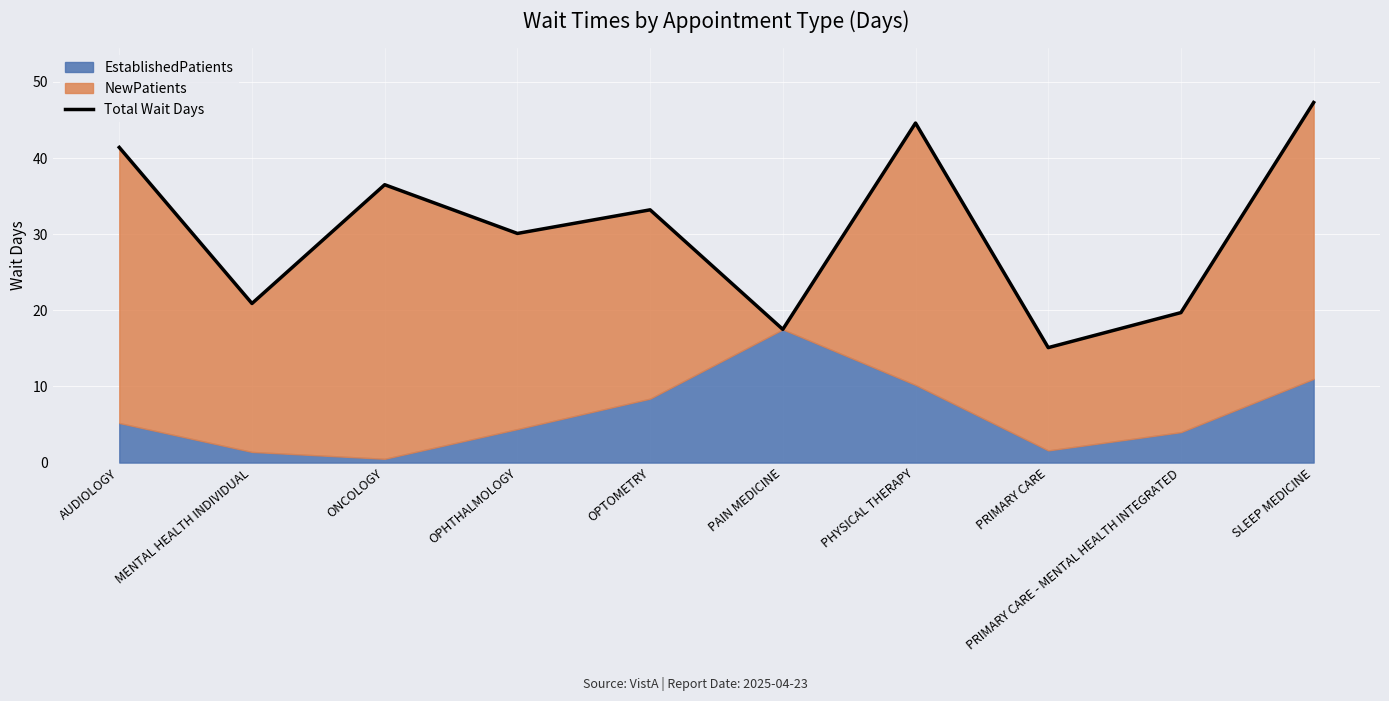

Which has a higher value, PRIMARY CARE or SLEEP MEDICINE?

SLEEP MEDICINE